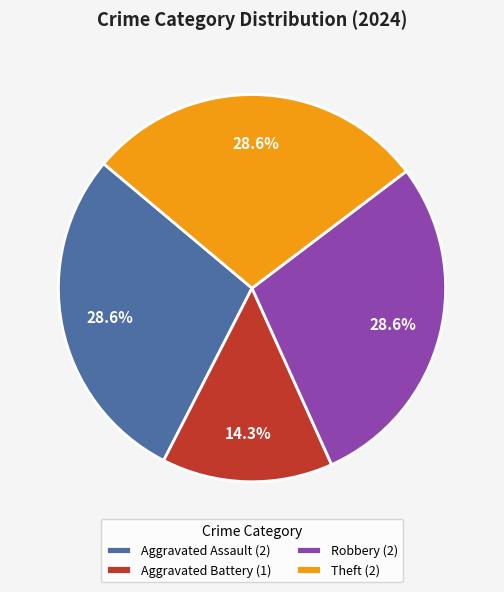

True or false: Theft accounts for 16% of the total.

False